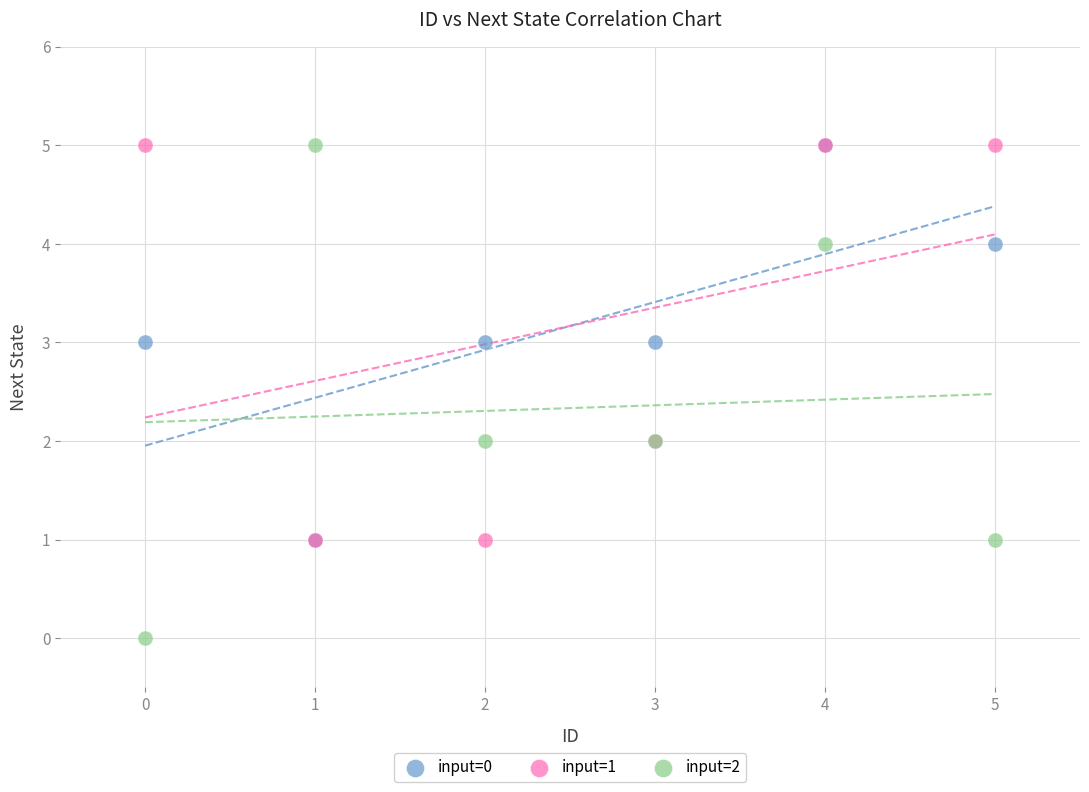

What are all the series names shown in the legend?

input=0, input=1, input=2